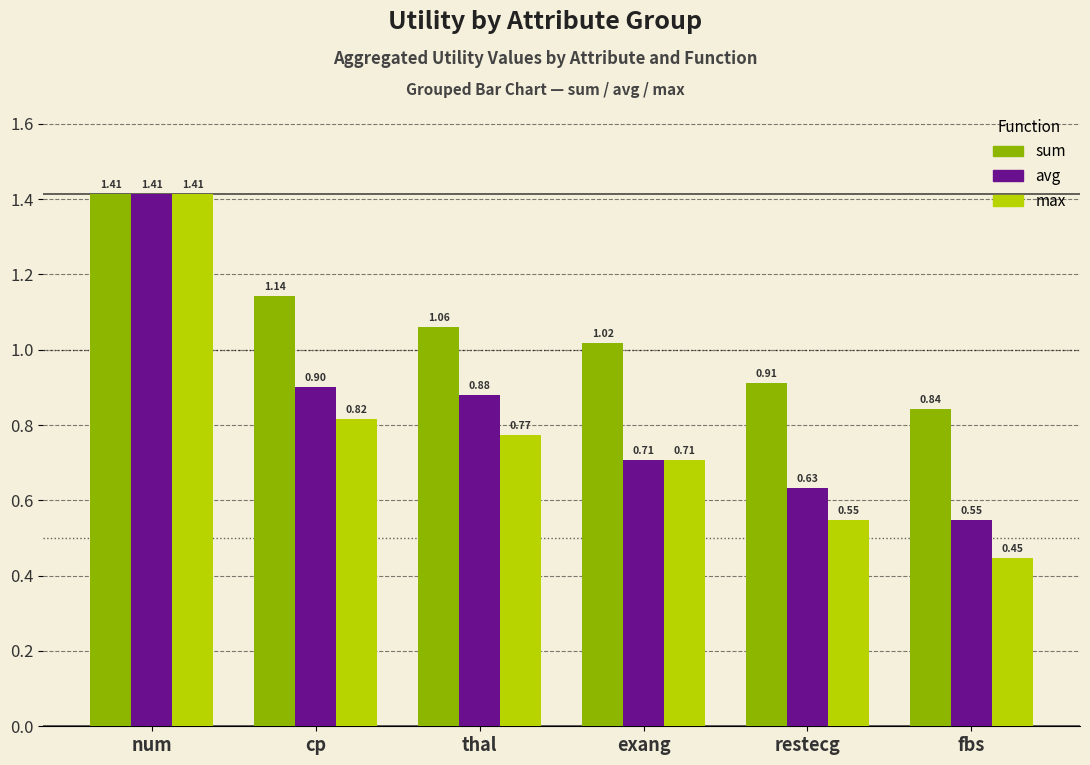

Which series has the widest spread of values?

max